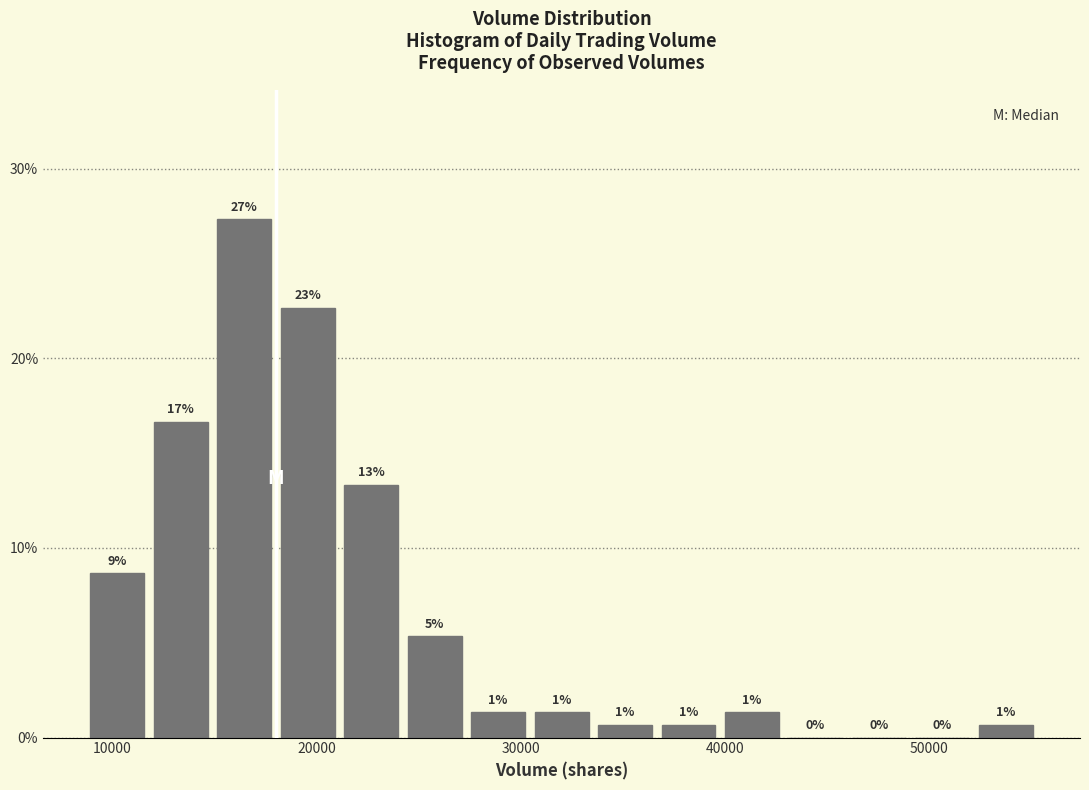

Around what value on the x-axis is the tallest bar? Give the approximate position of its centre, as read against the axis.

16000